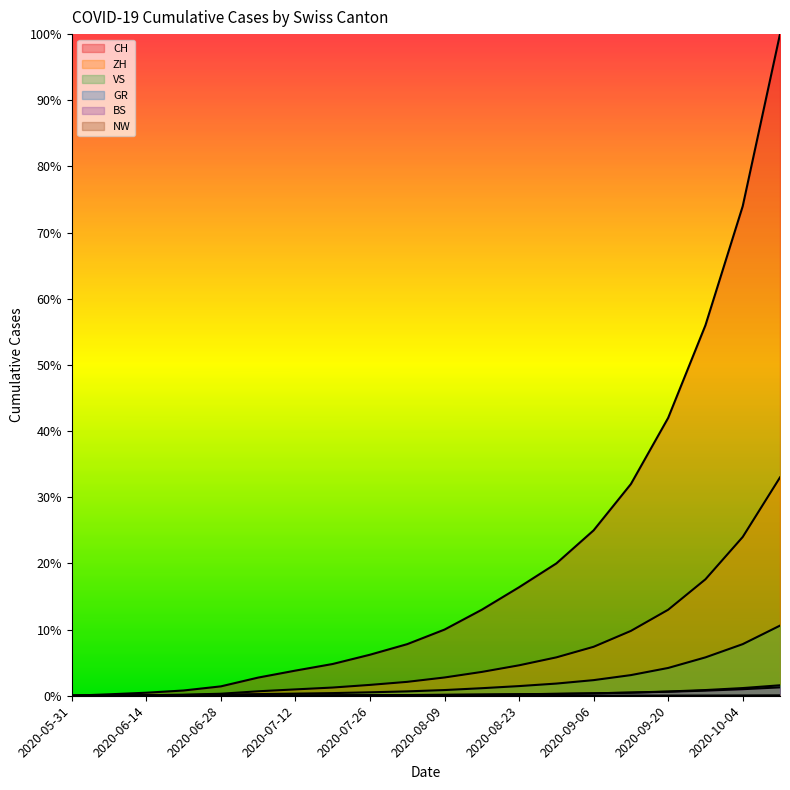

Reading left to right, transcribe all the data shown in this chart.

CH: 0.0	0.0	0.0	0.0	0.0	0.0	0.0	0.0	0.1	0.1	0.1	0.1	0.2	0.2	0.2	0.3	0.4	0.6	0.7	1.0
ZH: 0.0	0.0	0.0	0.0	0.0	0.0	0.0	0.0	0.0	0.0	0.0	0.0	0.0	0.1	0.1	0.1	0.1	0.2	0.2	0.3
VS: 0.0	0.0	0.0	0.0	0.0	0.0	0.0	0.0	0.0	0.0	0.0	0.0	0.0	0.0	0.0	0.0	0.0	0.1	0.1	0.1
GR: 0.0	0.0	0.0	0.0	0.0	0.0	0.0	0.0	0.0	0.0	0.0	0.0	0.0	0.0	0.0	0.0	0.0	0.0	0.0	0.0
BS: 0.0	0.0	0.0	0.0	0.0	0.0	0.0	0.0	0.0	0.0	0.0	0.0	0.0	0.0	0.0	0.0	0.0	0.0	0.0	0.0
NW: 0.0	0.0	0.0	0.0	0.0	0.0	0.0	0.0	0.0	0.0	0.0	0.0	0.0	0.0	0.0	0.0	0.0	0.0	0.0	0.0